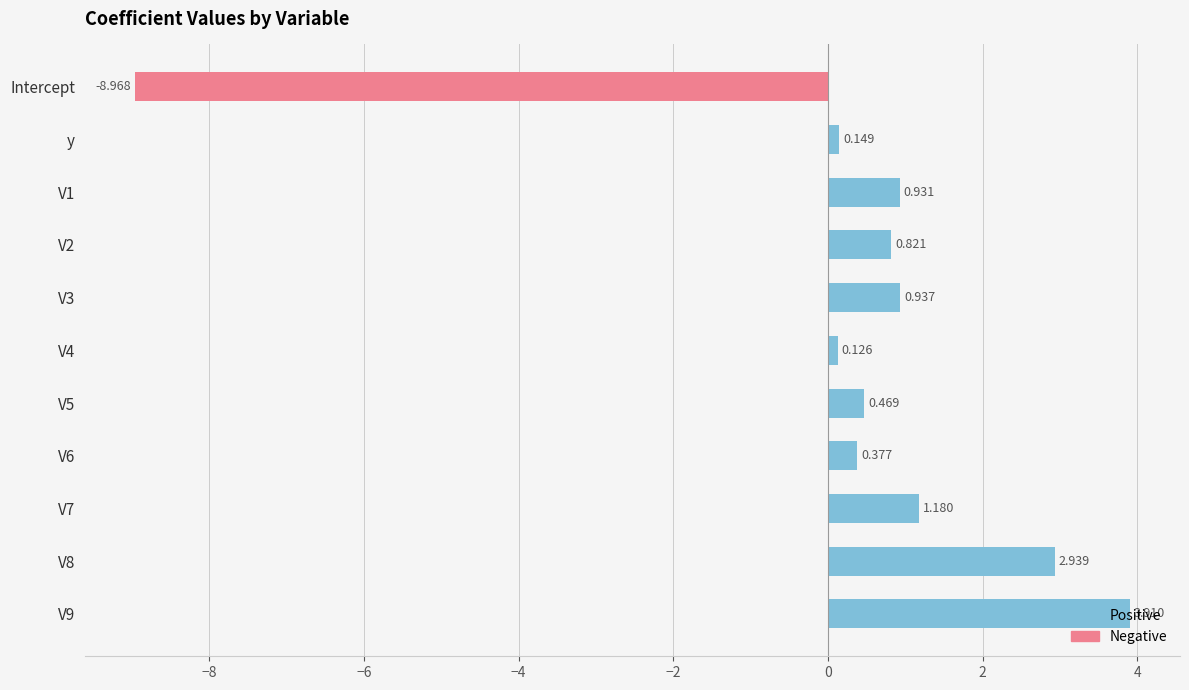

Which series has the widest spread of values?

Negative